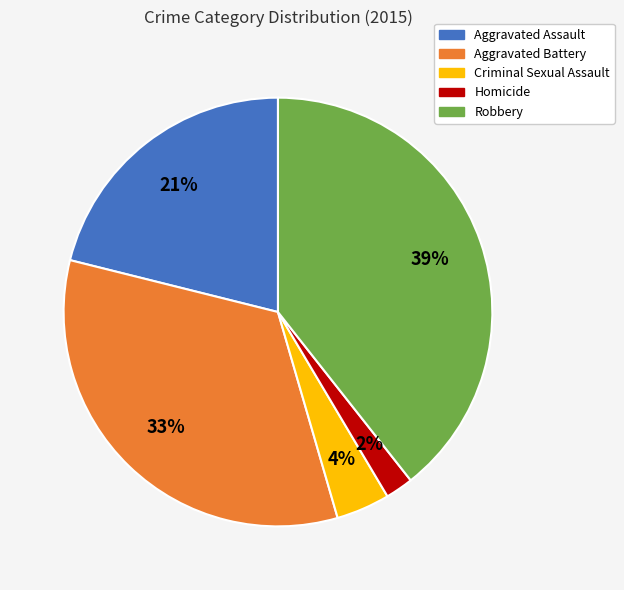

Between Aggravated Battery and Criminal Sexual Assault, which is larger?

Aggravated Battery